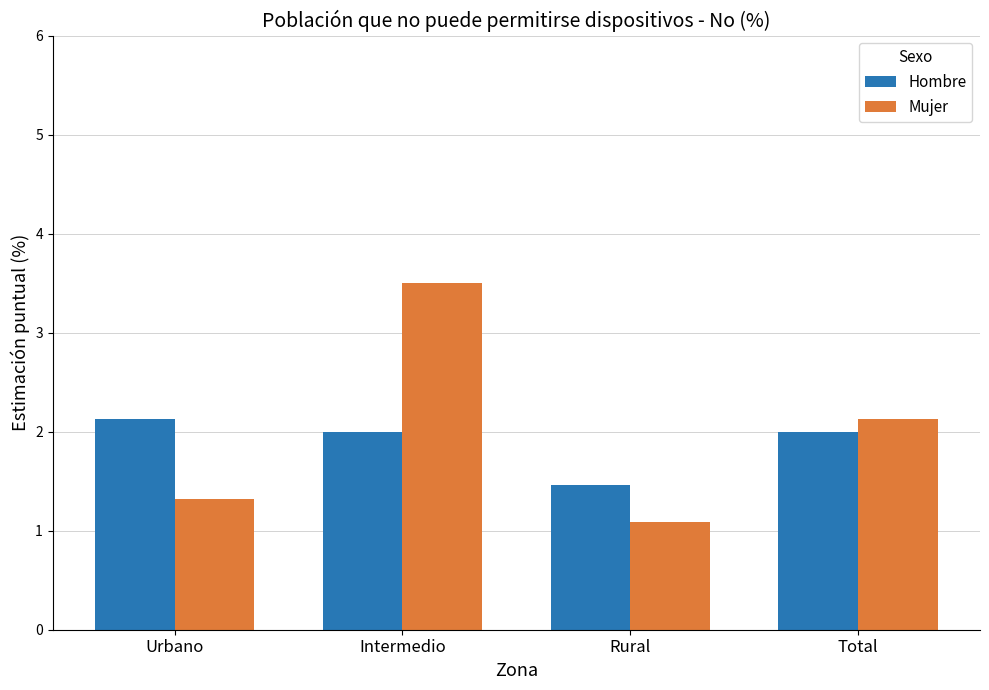

How many values in the Mujer series are below 2?

2